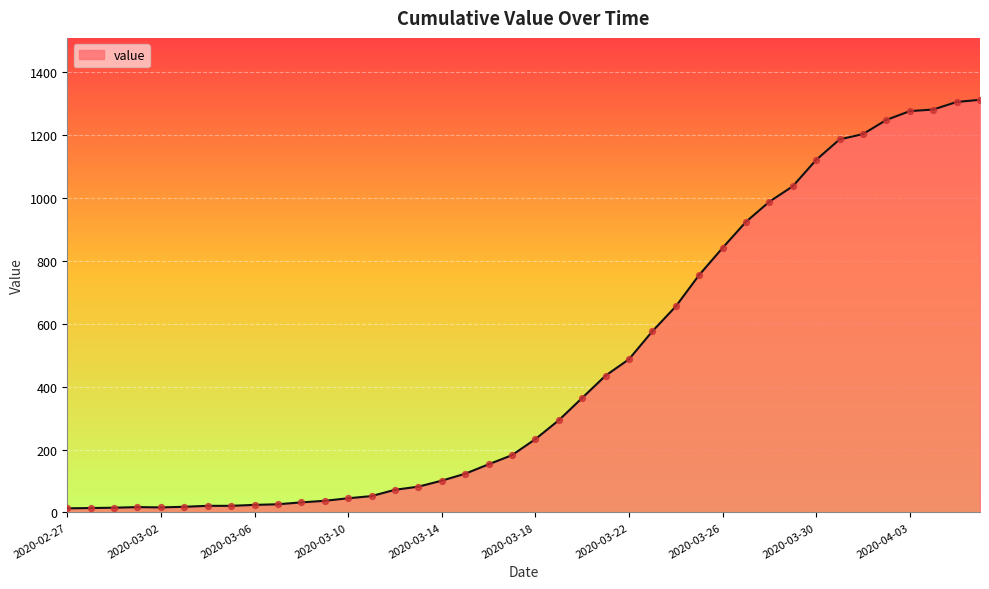

What is the greatest value displayed?

1312